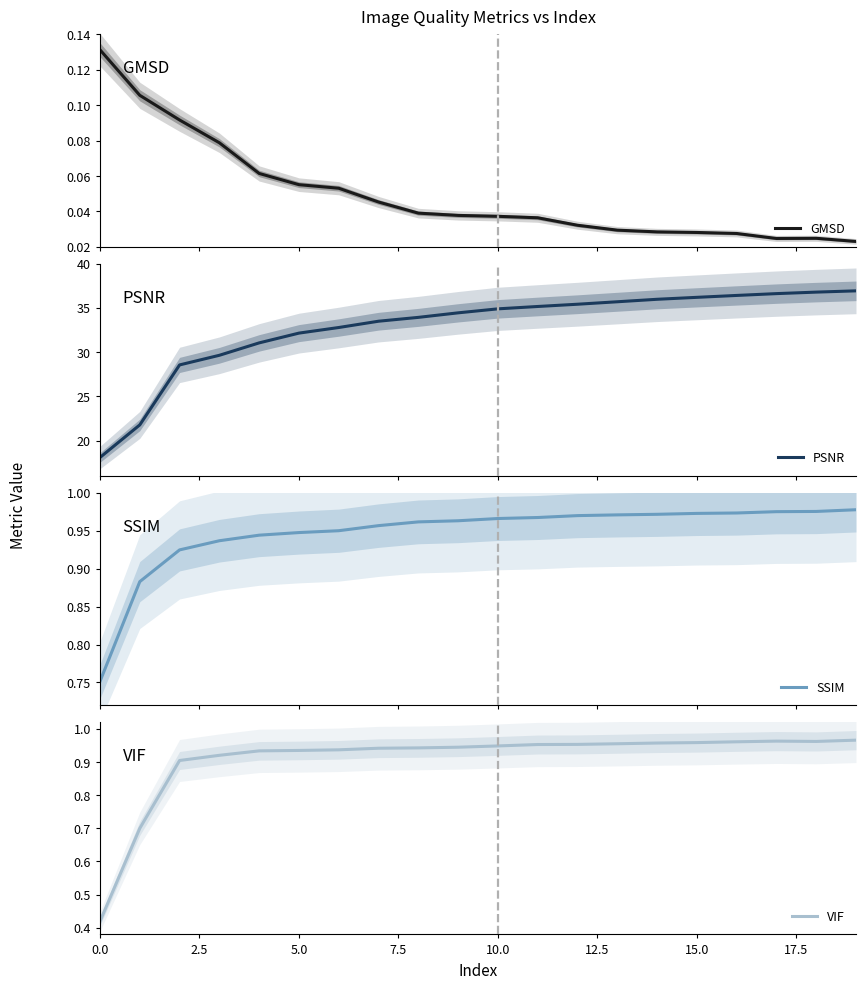

Which series has the widest spread of values?

PSNR